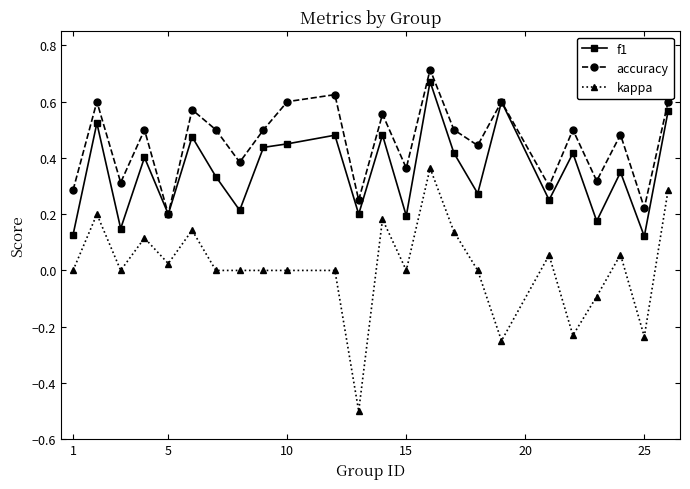

Is this an area chart (filled region under the line)?

No